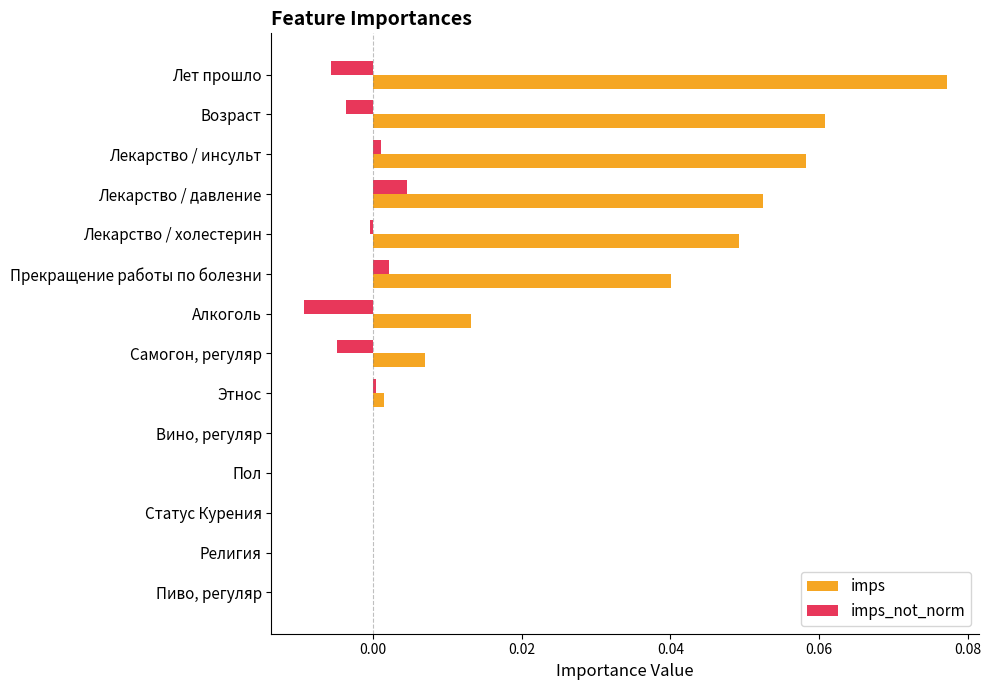

What is the sum of all imps values?

0.4